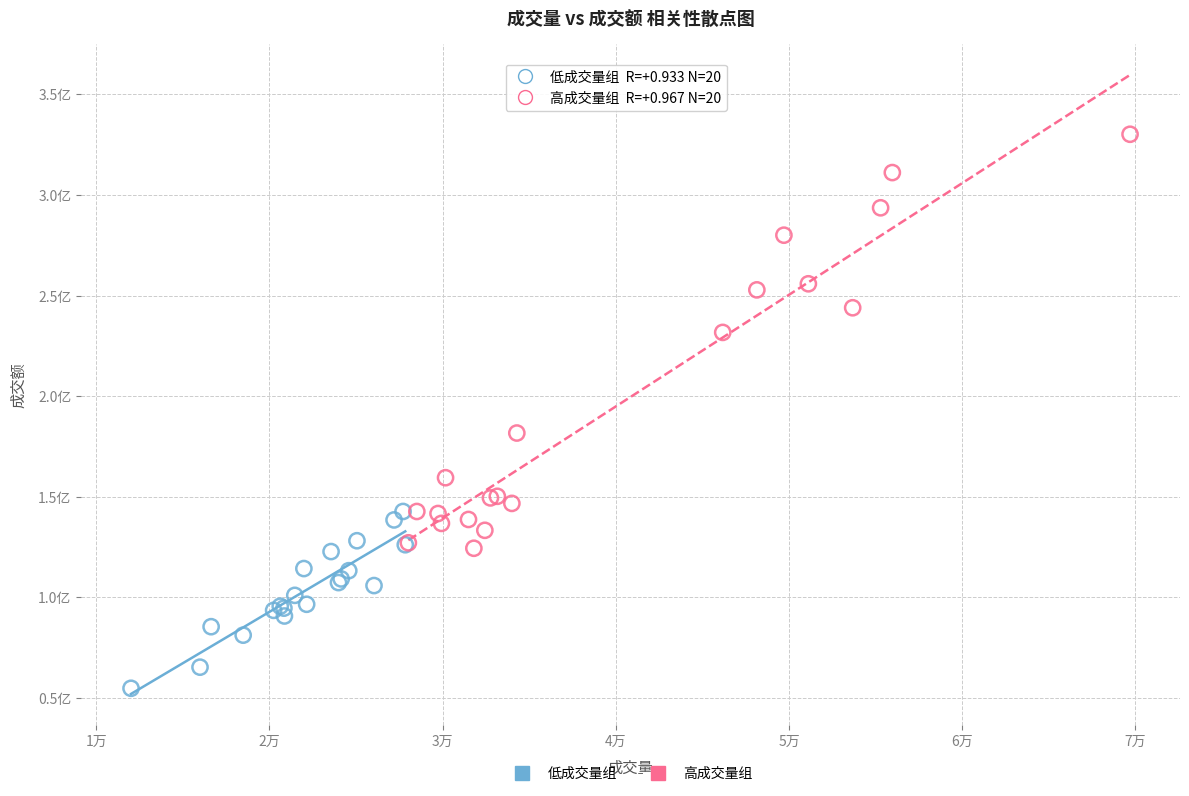

Which series reaches the minimum Y coordinate?

低成交量组